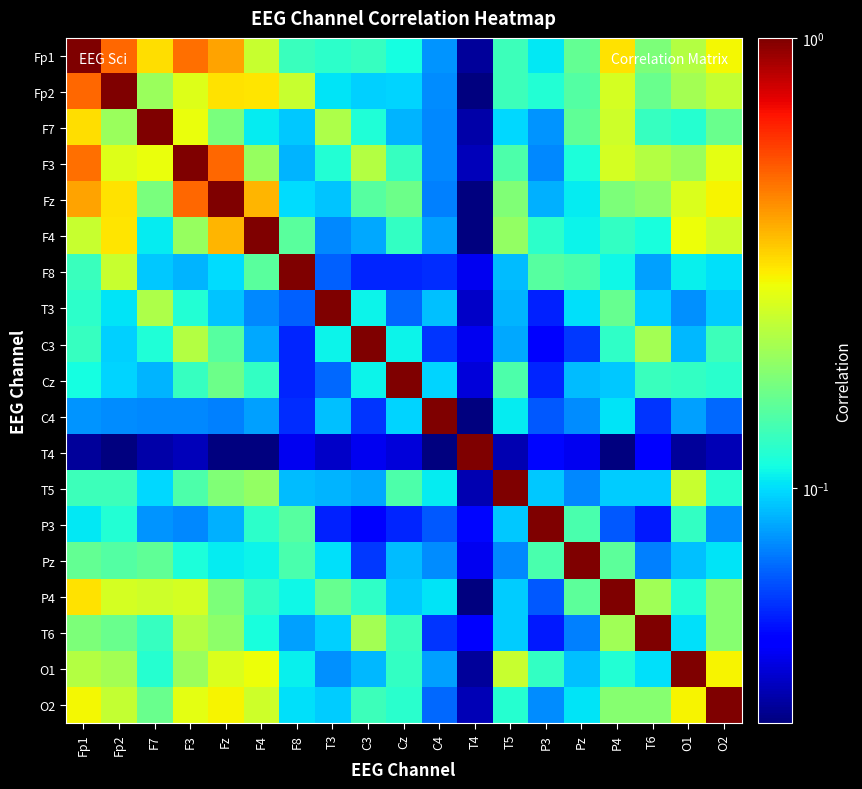

Reading right to left, what are all the values shown in this chart?

Fp1: O2=0.3	O1=0.2	T6=0.2	P4=0.3	Pz=0.2	P3=0.1	T5=0.1	T4=0.0	C4=0.1	Cz=0.1	C3=0.1	T3=0.1	F8=0.1	F4=0.2	Fz=0.4	F3=0.5	F7=0.3	Fp2=0.5	Fp1=1.0
Fp2: O2=0.2	O1=0.2	T6=0.2	P4=0.3	Pz=0.1	P3=0.1	T5=0.1	T4=0.0	C4=0.1	Cz=0.1	C3=0.1	T3=0.1	F8=0.2	F4=0.3	Fz=0.3	F3=0.3	F7=0.2	Fp2=1.0	Fp1=0.5
F7: O2=0.2	O1=0.1	T6=0.1	P4=0.2	Pz=0.2	P3=0.1	T5=0.1	T4=0.0	C4=0.1	Cz=0.1	C3=0.1	T3=0.2	F8=0.1	F4=0.1	Fz=0.2	F3=0.3	F7=1.0	Fp2=0.2	Fp1=0.3
F3: O2=0.3	O1=0.2	T6=0.2	P4=0.3	Pz=0.1	P3=0.1	T5=0.1	T4=0.0	C4=0.1	Cz=0.1	C3=0.2	T3=0.1	F8=0.1	F4=0.2	Fz=0.5	F3=1.0	F7=0.3	Fp2=0.3	Fp1=0.5
Fz: O2=0.3	O1=0.3	T6=0.2	P4=0.2	Pz=0.1	P3=0.1	T5=0.2	T4=0.0	C4=0.1	Cz=0.2	C3=0.1	T3=0.1	F8=0.1	F4=0.4	Fz=1.0	F3=0.5	F7=0.2	Fp2=0.3	Fp1=0.4
F4: O2=0.2	O1=0.3	T6=0.1	P4=0.1	Pz=0.1	P3=0.1	T5=0.2	T4=0.0	C4=0.1	Cz=0.1	C3=0.1	T3=0.1	F8=0.2	F4=1.0	Fz=0.4	F3=0.2	F7=0.1	Fp2=0.3	Fp1=0.2
F8: O2=0.1	O1=0.1	T6=0.1	P4=0.1	Pz=0.1	P3=0.1	T5=0.1	T4=0.0	C4=0.1	Cz=0.1	C3=0.1	T3=0.1	F8=1.0	F4=0.2	Fz=0.1	F3=0.1	F7=0.1	Fp2=0.2	Fp1=0.1
T3: O2=0.1	O1=0.1	T6=0.1	P4=0.2	Pz=0.1	P3=0.1	T5=0.1	T4=0.0	C4=0.1	Cz=0.1	C3=0.1	T3=1.0	F8=0.1	F4=0.1	Fz=0.1	F3=0.1	F7=0.2	Fp2=0.1	Fp1=0.1
C3: O2=0.1	O1=0.1	T6=0.2	P4=0.1	Pz=0.1	P3=0.0	T5=0.1	T4=0.0	C4=0.1	Cz=0.1	C3=1.0	T3=0.1	F8=0.1	F4=0.1	Fz=0.1	F3=0.2	F7=0.1	Fp2=0.1	Fp1=0.1
Cz: O2=0.1	O1=0.1	T6=0.1	P4=0.1	Pz=0.1	P3=0.1	T5=0.1	T4=0.0	C4=0.1	Cz=1.0	C3=0.1	T3=0.1	F8=0.1	F4=0.1	Fz=0.2	F3=0.1	F7=0.1	Fp2=0.1	Fp1=0.1
C4: O2=0.1	O1=0.1	T6=0.1	P4=0.1	Pz=0.1	P3=0.1	T5=0.1	T4=0.0	C4=1.0	Cz=0.1	C3=0.1	T3=0.1	F8=0.1	F4=0.1	Fz=0.1	F3=0.1	F7=0.1	Fp2=0.1	Fp1=0.1
T4: O2=0.0	O1=0.0	T6=0.0	P4=0.0	Pz=0.0	P3=0.0	T5=0.0	T4=1.0	C4=0.0	Cz=0.0	C3=0.0	T3=0.0	F8=0.0	F4=0.0	Fz=0.0	F3=0.0	F7=0.0	Fp2=0.0	Fp1=0.0
T5: O2=0.1	O1=0.2	T6=0.1	P4=0.1	Pz=0.1	P3=0.1	T5=1.0	T4=0.0	C4=0.1	Cz=0.1	C3=0.1	T3=0.1	F8=0.1	F4=0.2	Fz=0.2	F3=0.1	F7=0.1	Fp2=0.1	Fp1=0.1
P3: O2=0.1	O1=0.1	T6=0.1	P4=0.1	Pz=0.1	P3=1.0	T5=0.1	T4=0.0	C4=0.1	Cz=0.1	C3=0.0	T3=0.1	F8=0.1	F4=0.1	Fz=0.1	F3=0.1	F7=0.1	Fp2=0.1	Fp1=0.1
Pz: O2=0.1	O1=0.1	T6=0.1	P4=0.2	Pz=1.0	P3=0.1	T5=0.1	T4=0.0	C4=0.1	Cz=0.1	C3=0.1	T3=0.1	F8=0.1	F4=0.1	Fz=0.1	F3=0.1	F7=0.2	Fp2=0.1	Fp1=0.2
P4: O2=0.2	O1=0.1	T6=0.2	P4=1.0	Pz=0.2	P3=0.1	T5=0.1	T4=0.0	C4=0.1	Cz=0.1	C3=0.1	T3=0.2	F8=0.1	F4=0.1	Fz=0.2	F3=0.3	F7=0.2	Fp2=0.3	Fp1=0.3
T6: O2=0.2	O1=0.1	T6=1.0	P4=0.2	Pz=0.1	P3=0.1	T5=0.1	T4=0.0	C4=0.1	Cz=0.1	C3=0.2	T3=0.1	F8=0.1	F4=0.1	Fz=0.2	F3=0.2	F7=0.1	Fp2=0.2	Fp1=0.2
O1: O2=0.3	O1=1.0	T6=0.1	P4=0.1	Pz=0.1	P3=0.1	T5=0.2	T4=0.0	C4=0.1	Cz=0.1	C3=0.1	T3=0.1	F8=0.1	F4=0.3	Fz=0.3	F3=0.2	F7=0.1	Fp2=0.2	Fp1=0.2
O2: O2=1.0	O1=0.3	T6=0.2	P4=0.2	Pz=0.1	P3=0.1	T5=0.1	T4=0.0	C4=0.1	Cz=0.1	C3=0.1	T3=0.1	F8=0.1	F4=0.2	Fz=0.3	F3=0.3	F7=0.2	Fp2=0.2	Fp1=0.3